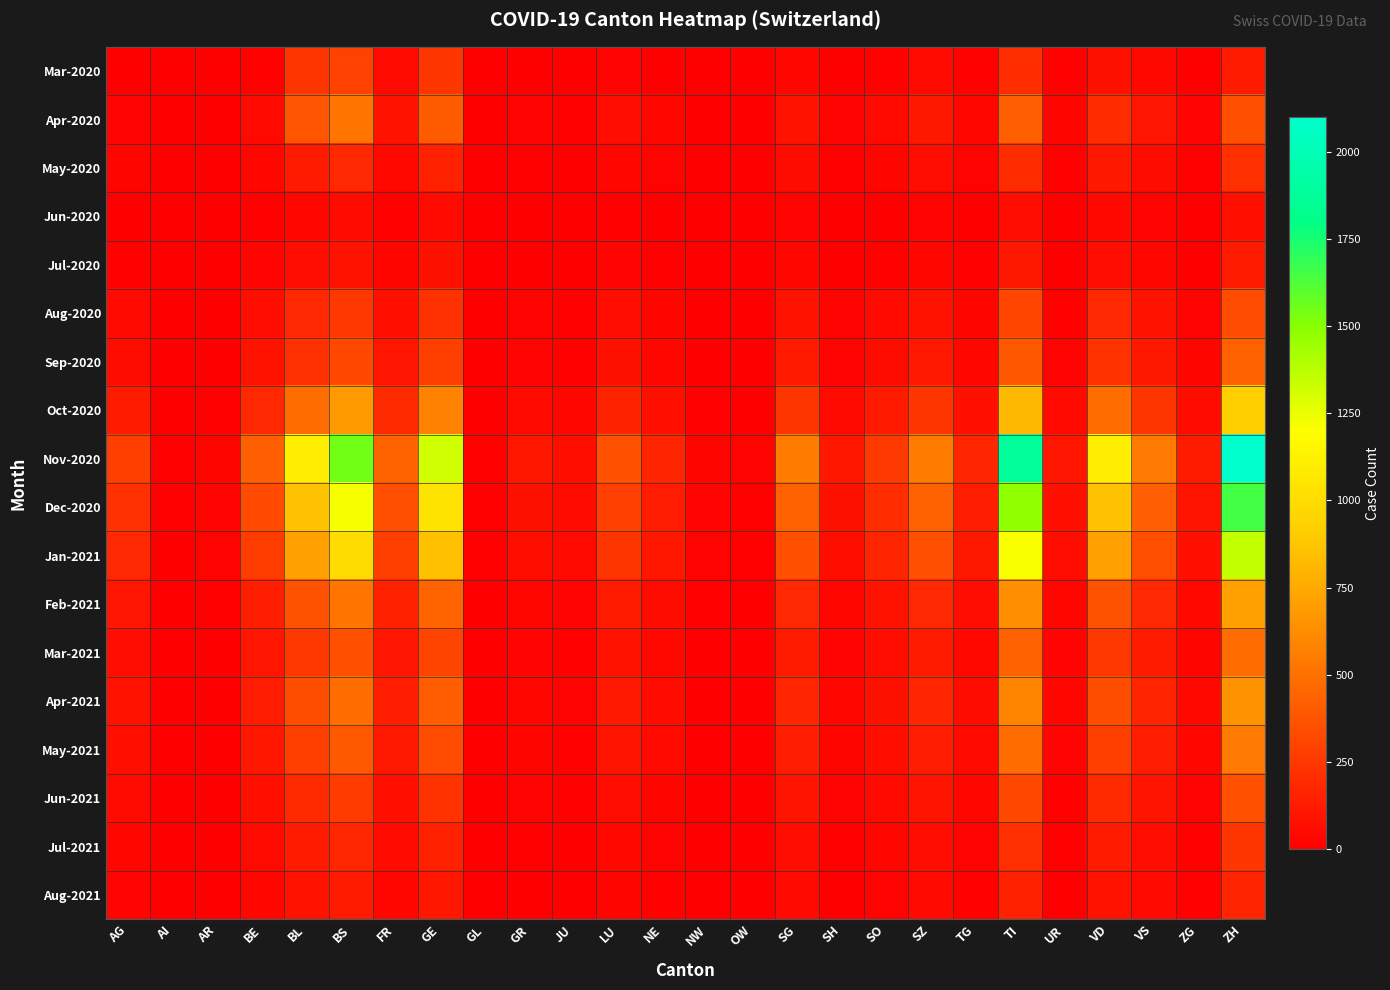

Reading right to left, list all the values displayed in this chart.

Mar-2020: ZH=120	ZG=8	VS=39	VD=81	UR=11	TI=202	TG=12	SZ=48	SO=15	SH=5	SG=30	OW=1	NW=2	NE=8	LU=20	JU=3	GR=5	GL=0	GE=241	FR=46	BS=292	BL=242	BE=15	AR=2	AI=4	AG=3
Apr-2020: ZH=350	ZG=22	VS=95	VD=200	UR=28	TI=420	TG=35	SZ=110	SO=42	SH=18	SG=85	OW=3	NW=5	NE=30	LU=65	JU=12	GR=18	GL=2	GE=410	FR=90	BS=520	BL=380	BE=42	AR=3	AI=2	AG=18
May-2020: ZH=210	ZG=12	VS=55	VD=110	UR=12	TI=200	TG=20	SZ=60	SO=25	SH=10	SG=55	OW=2	NW=3	NE=18	LU=35	JU=8	GR=10	GL=1	GE=150	FR=40	BS=180	BL=120	BE=30	AR=2	AI=1	AG=25
Jun-2020: ZH=70	ZG=4	VS=18	VD=38	UR=3	TI=60	TG=6	SZ=18	SO=8	SH=3	SG=18	OW=0	NW=1	NE=6	LU=12	JU=2	GR=3	GL=0	GE=45	FR=15	BS=50	BL=35	BE=12	AR=1	AI=0	AG=8
Jul-2020: ZH=120	ZG=7	VS=32	VD=65	UR=5	TI=110	TG=10	SZ=32	SO=15	SH=6	SG=32	OW=1	NW=2	NE=10	LU=22	JU=4	GR=6	GL=1	GE=80	FR=28	BS=90	BL=60	BE=22	AR=2	AI=1	AG=15
Aug-2020: ZH=340	ZG=20	VS=88	VD=180	UR=15	TI=310	TG=28	SZ=88	SO=42	SH=18	SG=90	OW=3	NW=5	NE=28	LU=60	JU=12	GR=18	GL=2	GE=220	FR=75	BS=250	BL=180	BE=65	AR=5	AI=2	AG=42
Sep-2020: ZH=430	ZG=25	VS=110	VD=225	UR=20	TI=390	TG=36	SZ=112	SO=55	SH=22	SG=115	OW=4	NW=6	NE=35	LU=78	JU=15	GR=22	GL=3	GE=280	FR=95	BS=320	BL=220	BE=85	AR=6	AI=3	AG=55
Oct-2020: ZH=920	ZG=52	VS=235	VD=480	UR=42	TI=820	TG=75	SZ=240	SO=115	SH=45	SG=240	OW=8	NW=12	NE=72	LU=160	JU=30	GR=45	GL=6	GE=580	FR=195	BS=680	BL=480	BE=180	AR=12	AI=5	AG=120
Nov-2020: ZH=2100	ZG=120	VS=538	VD=1100	UR=95	TI=1880	TG=172	SZ=548	SO=262	SH=105	SG=550	OW=18	NW=28	NE=165	LU=365	JU=68	GR=105	GL=14	GE=1320	FR=440	BS=1550	BL=1100	BE=420	AR=28	AI=12	AG=280
Dec-2020: ZH=1650	ZG=94	VS=422	VD=860	UR=74	TI=1480	TG=135	SZ=430	SO=205	SH=82	SG=430	OW=14	NW=22	NE=130	LU=285	JU=53	GR=82	GL=11	GE=1040	FR=345	BS=1220	BL=860	BE=330	AR=22	AI=9	AG=220
Jan-2021: ZH=1352	ZG=77	VS=346	VD=705	UR=61	TI=1212	TG=110	SZ=352	SO=168	SH=67	SG=353	OW=11	NW=18	NE=106	LU=234	JU=43	GR=67	GL=9	GE=852	FR=283	BS=1000	BL=705	BE=270	AR=18	AI=7	AG=180
Feb-2021: ZH=706	ZG=40	VS=180	VD=368	UR=32	TI=633	TG=58	SZ=184	SO=87	SH=35	SG=184	OW=6	NW=9	NE=55	LU=122	JU=22	GR=35	GL=5	GE=444	FR=148	BS=520	BL=368	BE=140	AR=9	AI=4	AG=95
Mar-2021: ZH=483	ZG=27	VS=123	VD=252	UR=22	TI=433	TG=40	SZ=126	SO=60	SH=24	SG=126	OW=4	NW=6	NE=38	LU=83	JU=15	GR=24	GL=3	GE=304	FR=101	BS=356	BL=252	BE=95	AR=6	AI=3	AG=65
Apr-2021: ZH=656	ZG=37	VS=167	VD=342	UR=29	TI=588	TG=54	SZ=171	SO=81	SH=32	SG=171	OW=5	NW=8	NE=51	LU=113	JU=20	GR=32	GL=4	GE=413	FR=137	BS=484	BL=342	BE=130	AR=8	AI=4	AG=88
May-2021: ZH=538	ZG=30	VS=137	VD=280	UR=24	TI=481	TG=44	SZ=140	SO=66	SH=26	SG=140	OW=4	NW=7	NE=42	LU=93	JU=16	GR=26	GL=3	GE=338	FR=112	BS=396	BL=280	BE=106	AR=7	AI=3	AG=72
Jun-2021: ZH=357	ZG=20	VS=91	VD=186	UR=16	TI=320	TG=29	SZ=93	SO=44	SH=17	SG=93	OW=3	NW=5	NE=28	LU=61	JU=11	GR=17	GL=2	GE=224	FR=75	BS=263	BL=186	BE=70	AR=5	AI=2	AG=48
Jul-2021: ZH=238	ZG=13	VS=61	VD=124	UR=11	TI=213	TG=19	SZ=62	SO=29	SH=11	SG=62	OW=2	NW=3	NE=18	LU=41	JU=7	GR=11	GL=1	GE=150	FR=50	BS=175	BL=124	BE=46	AR=3	AI=1	AG=32
Aug-2021: ZH=166	ZG=9	VS=42	VD=86	UR=7	TI=148	TG=13	SZ=43	SO=20	SH=8	SG=43	OW=1	NW=2	NE=13	LU=28	JU=5	GR=8	GL=1	GE=104	FR=35	BS=122	BL=86	BE=32	AR=2	AI=1	AG=22